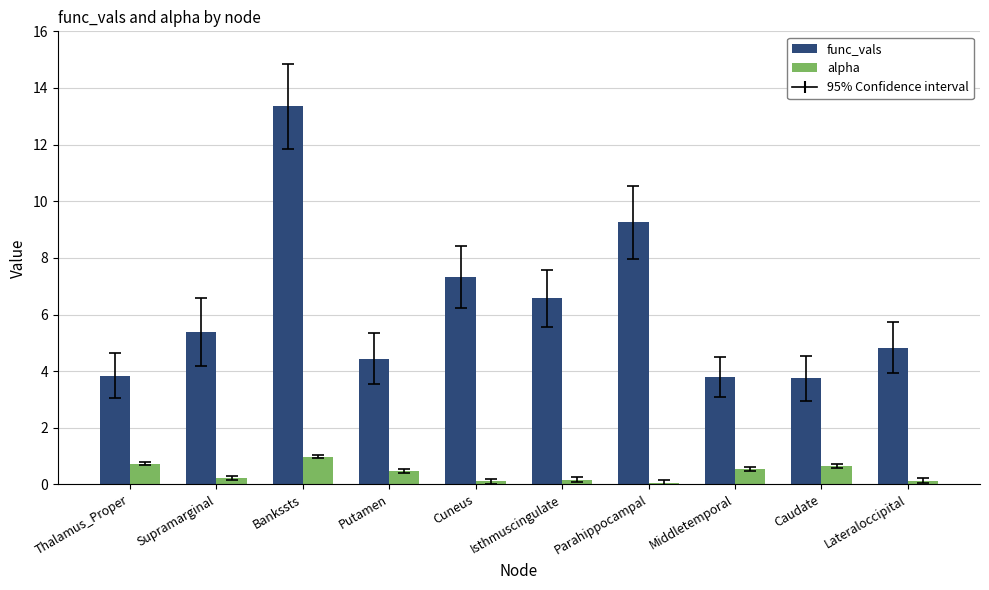

Is the value of alpha at Caudate greater than the value of func_vals at Cuneus?

No